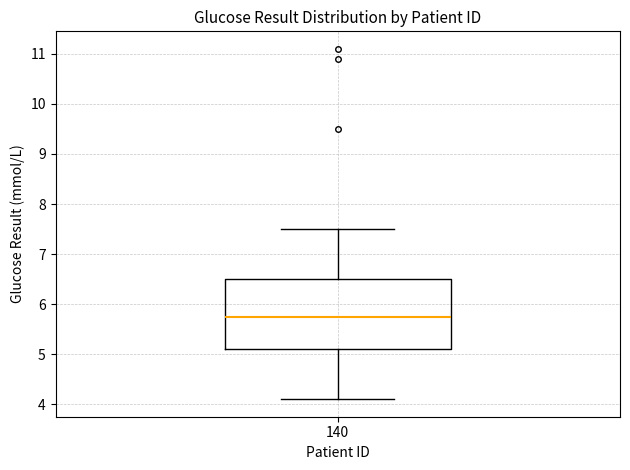

Transcribe this box plot: give where the median line is, the range the box spans, and where the two whiskers end, as read against the y-axis. The values are not printed on the chart, so give them approximately, as read against the axis.

median 5.8, box 5.1 to 6.5, whiskers 4.1 to 7.5